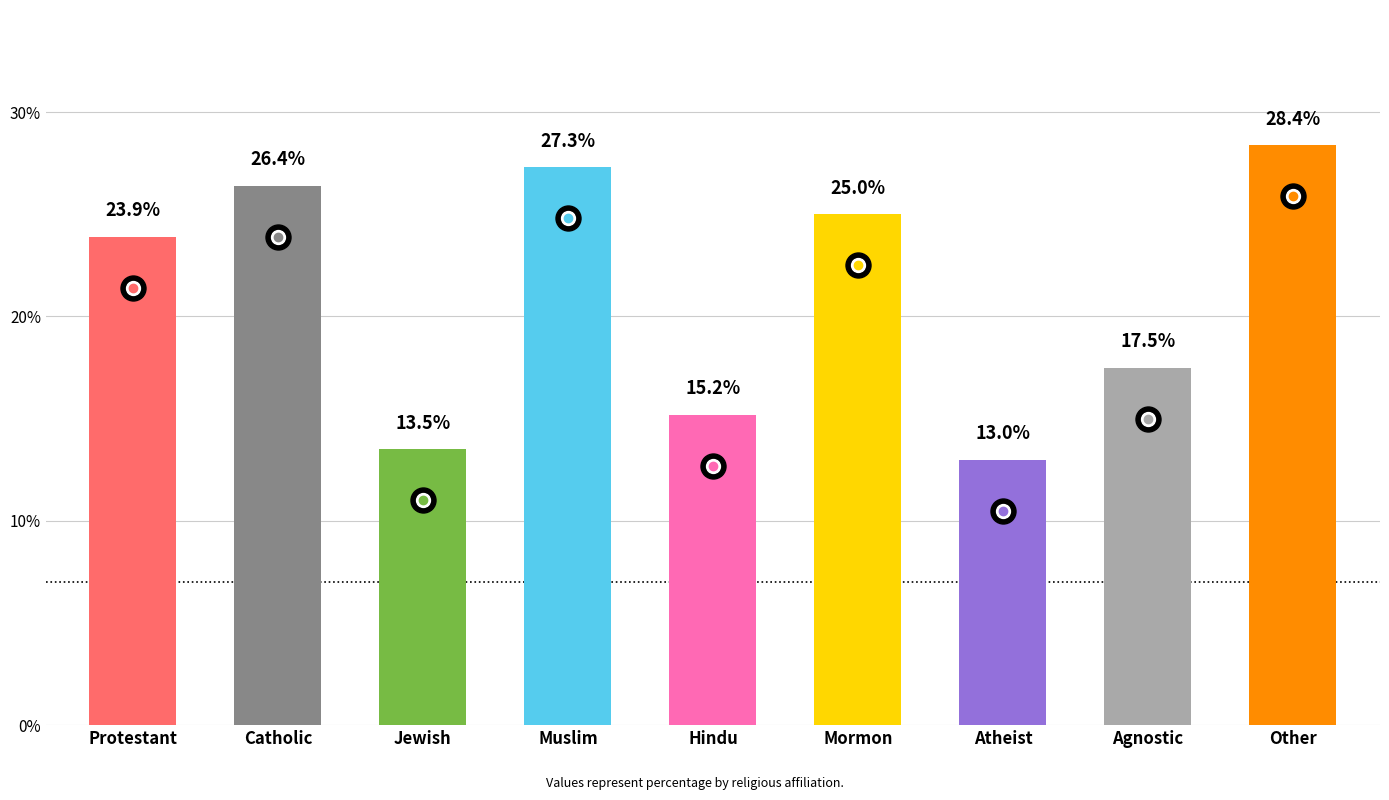

True or false: the data shows 34.3 at Mormon.

False